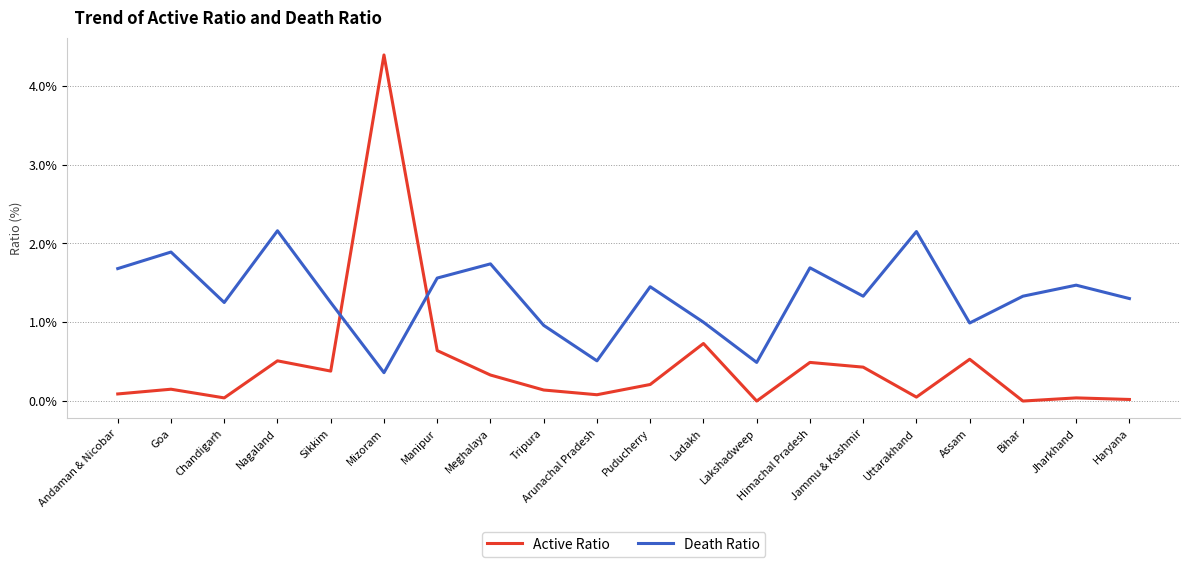

Which series ends up on top after the final intersection of Death Ratio and Active Ratio?

Death Ratio